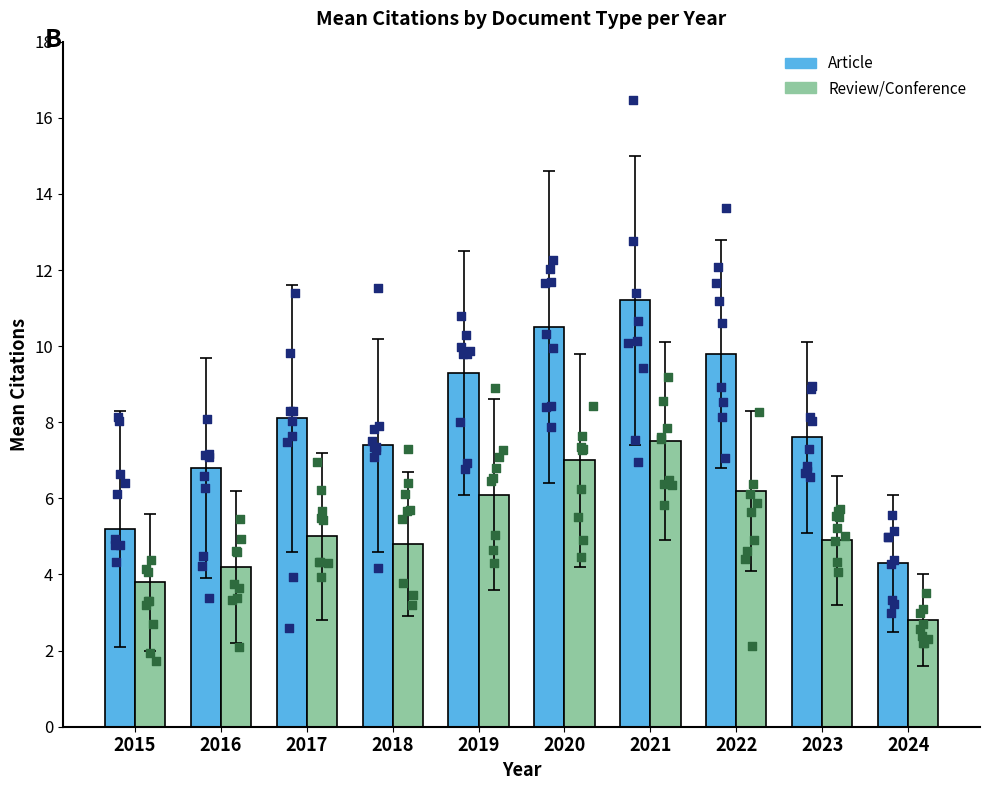

Which series has the largest total across all categories?

Article